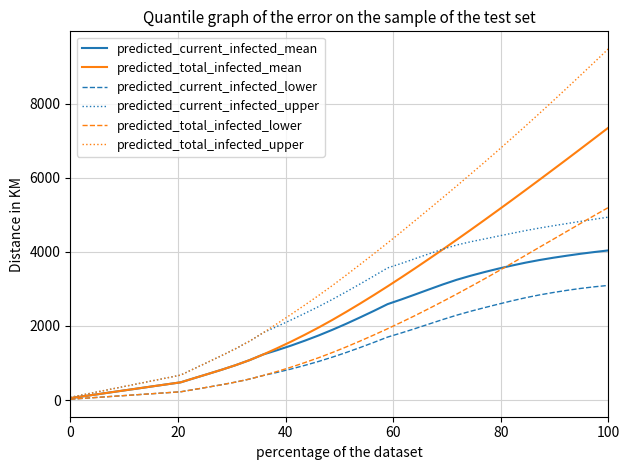

Which series has the largest range (max minus min)?

predicted_total_infected_upper